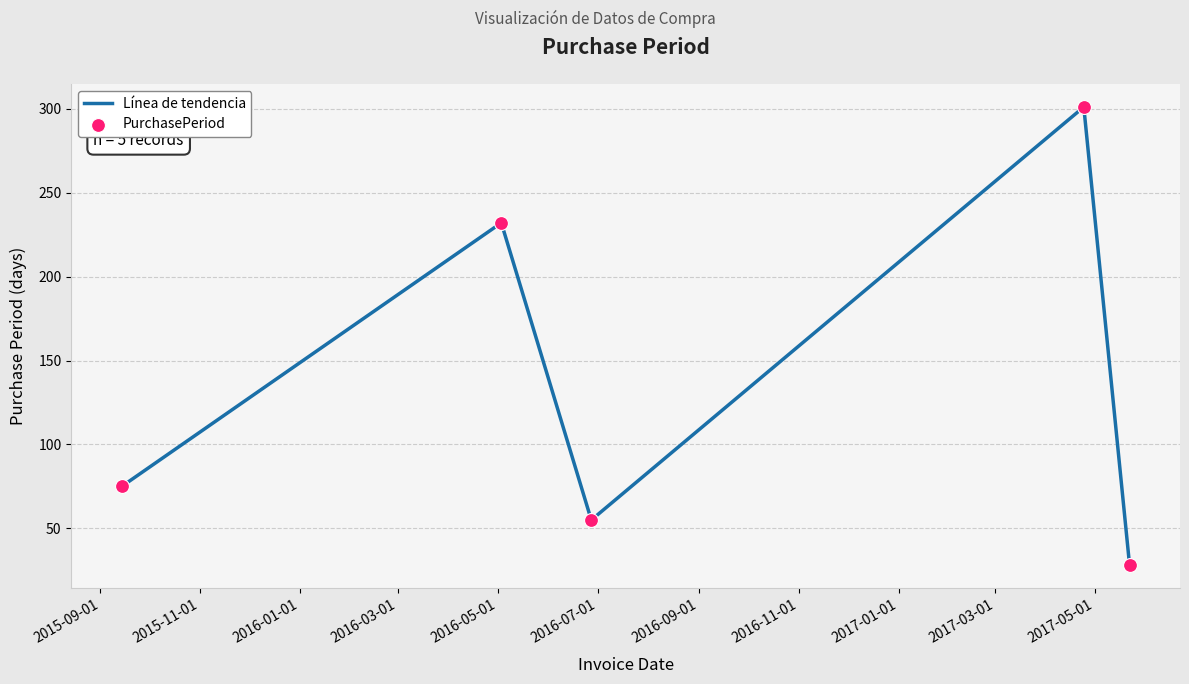

What is the maximum value shown in the chart?

301